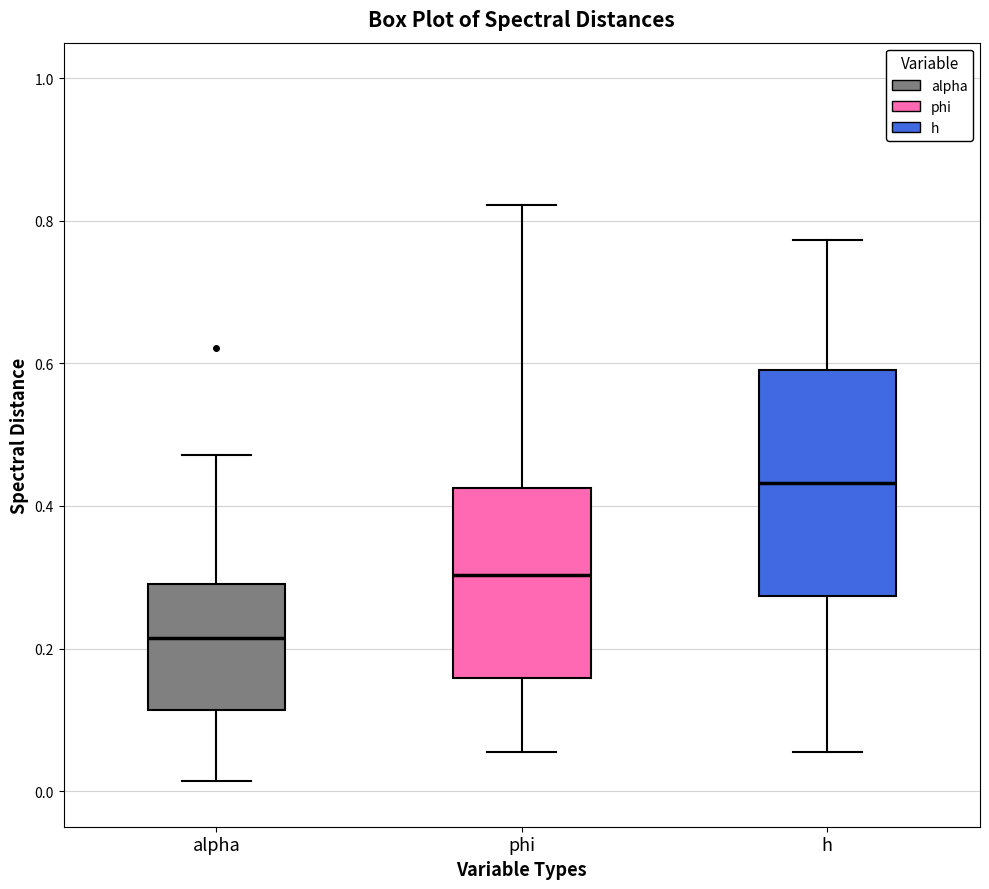

Which box's median line is the highest?

h